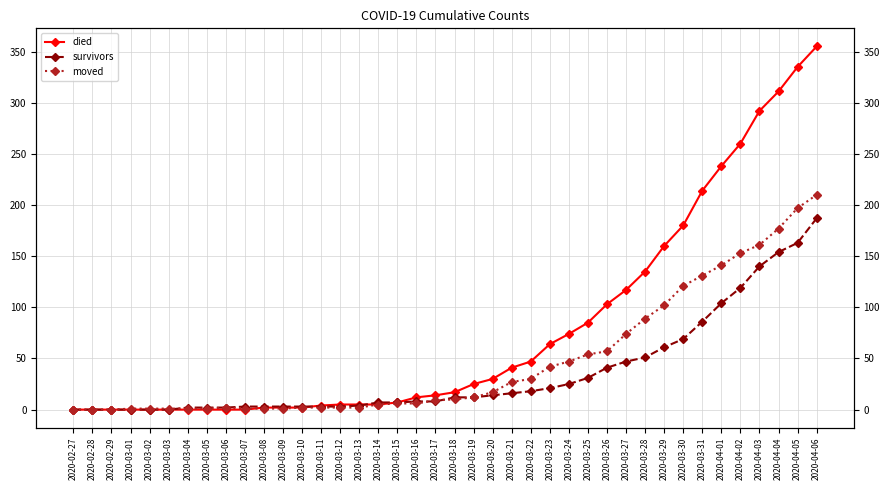

Rank the series at 2020-03-14 from highest to lowest value.

survivors, died, moved